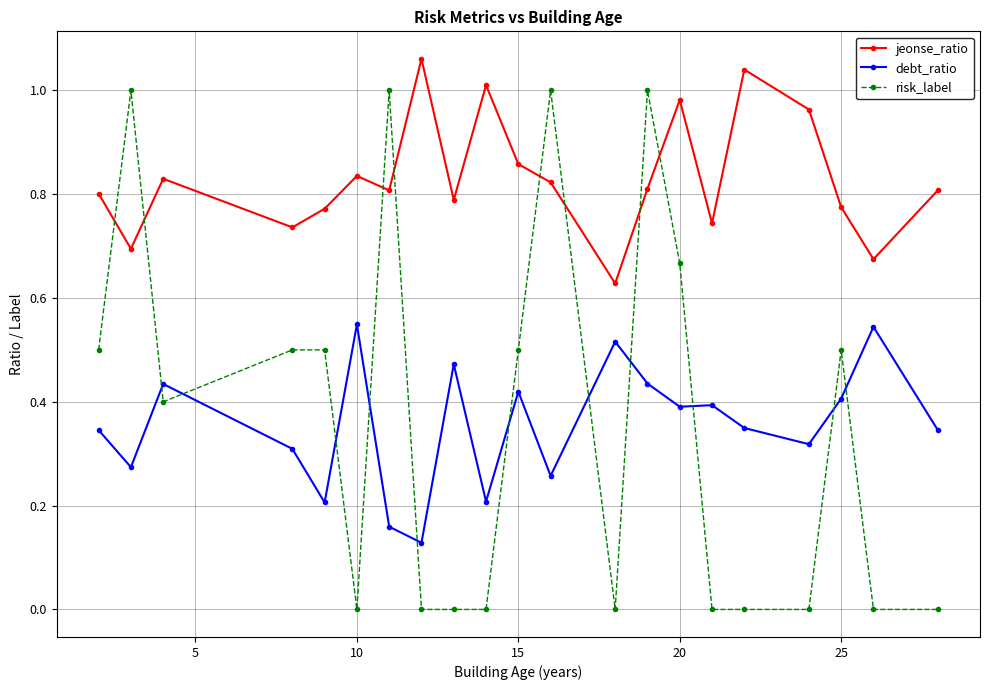

What is the sum of all jeonse_ratio values?

17.4